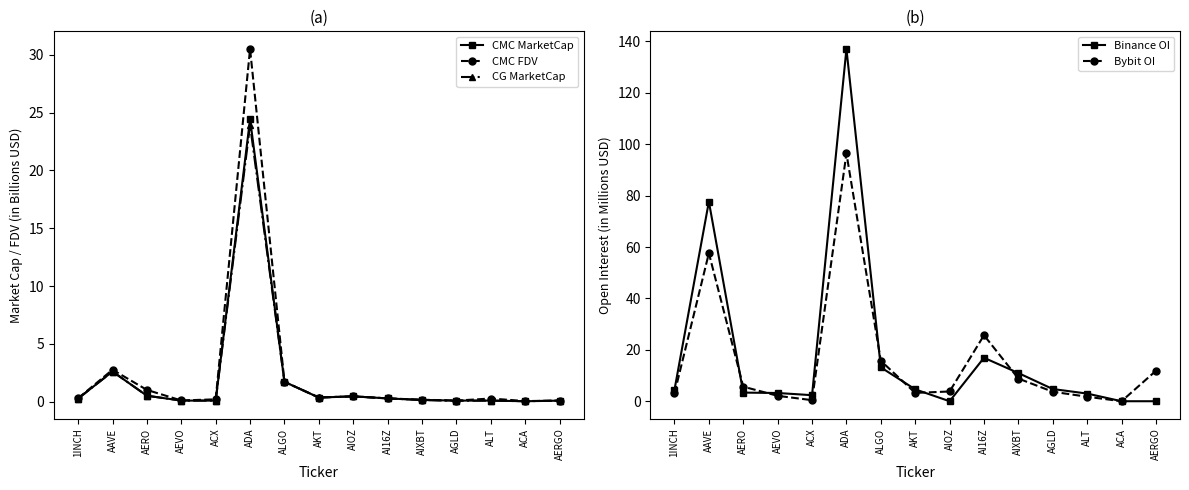

At how many categories does at least one series exceed 54?

2